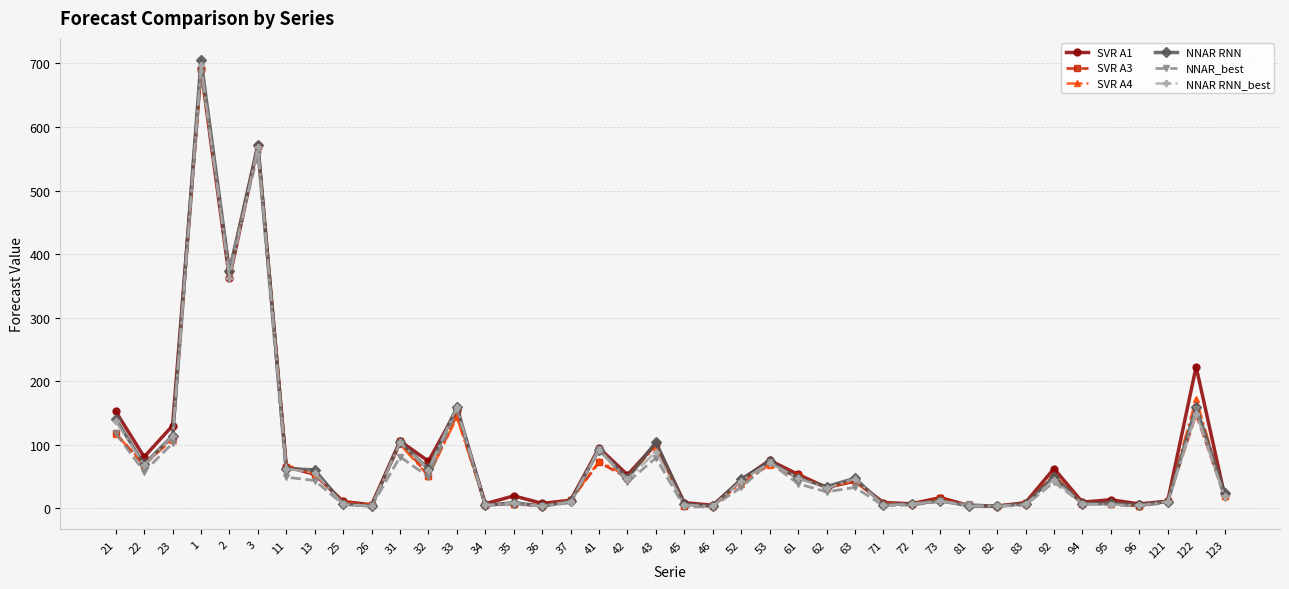

What is the total value across all series at 3?

3409.5